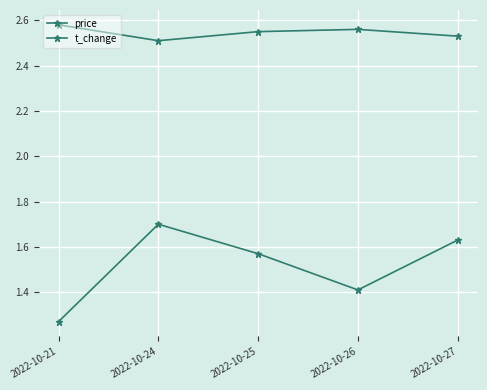

How many t_change values are between 1 and 2?

5